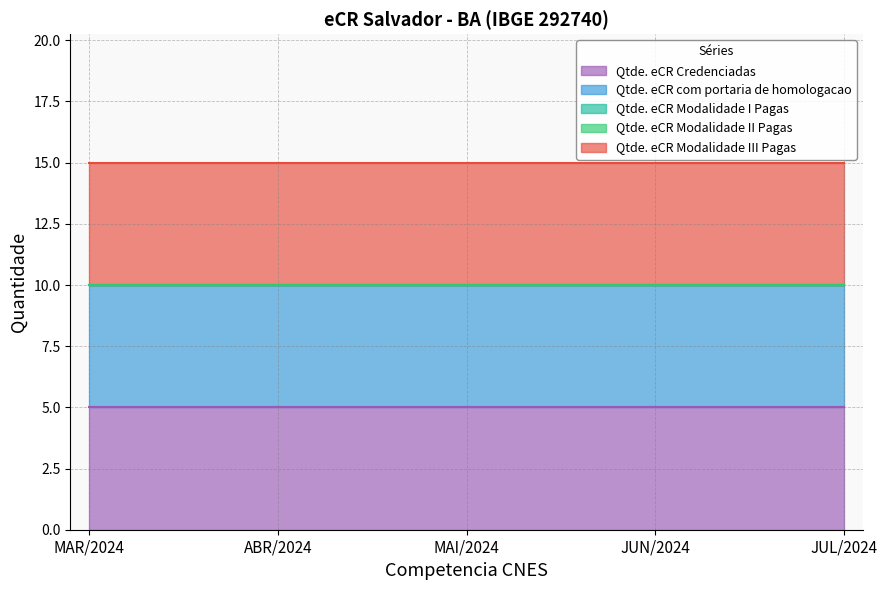

Does the chart have visible grid lines?

Yes